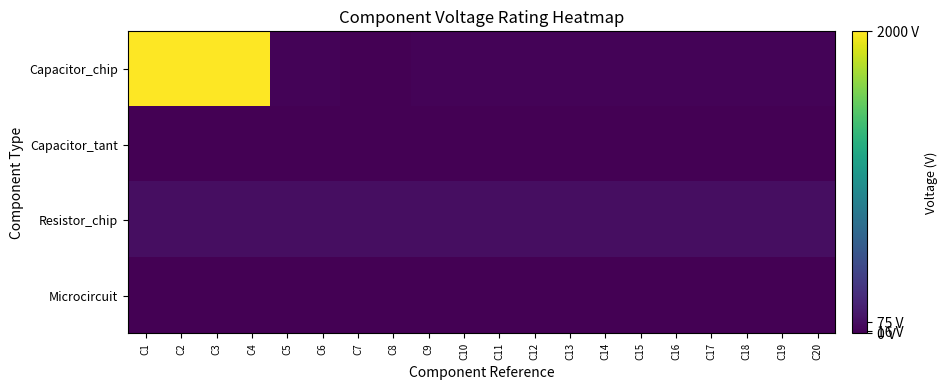

At C6, list the series in order from largest to smallest.

Resistor_chip, Capacitor_chip, Capacitor_tant, Microcircuit